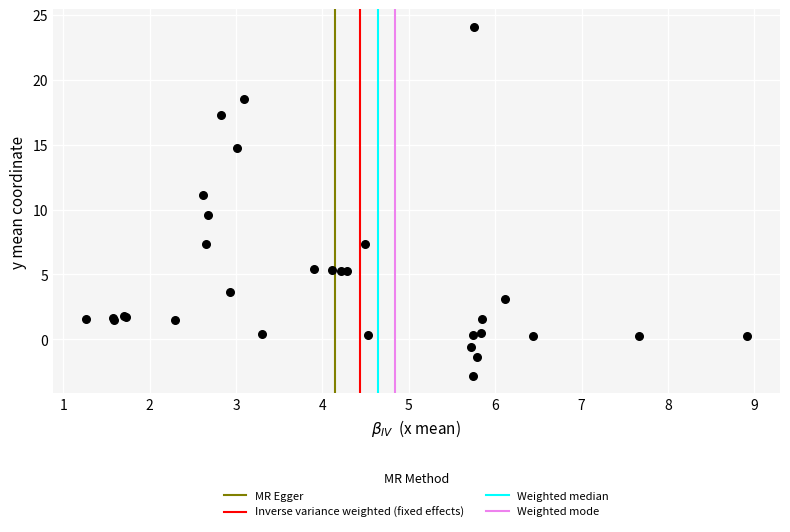

What Y value in the scatter plot is closest to 10?

9.6